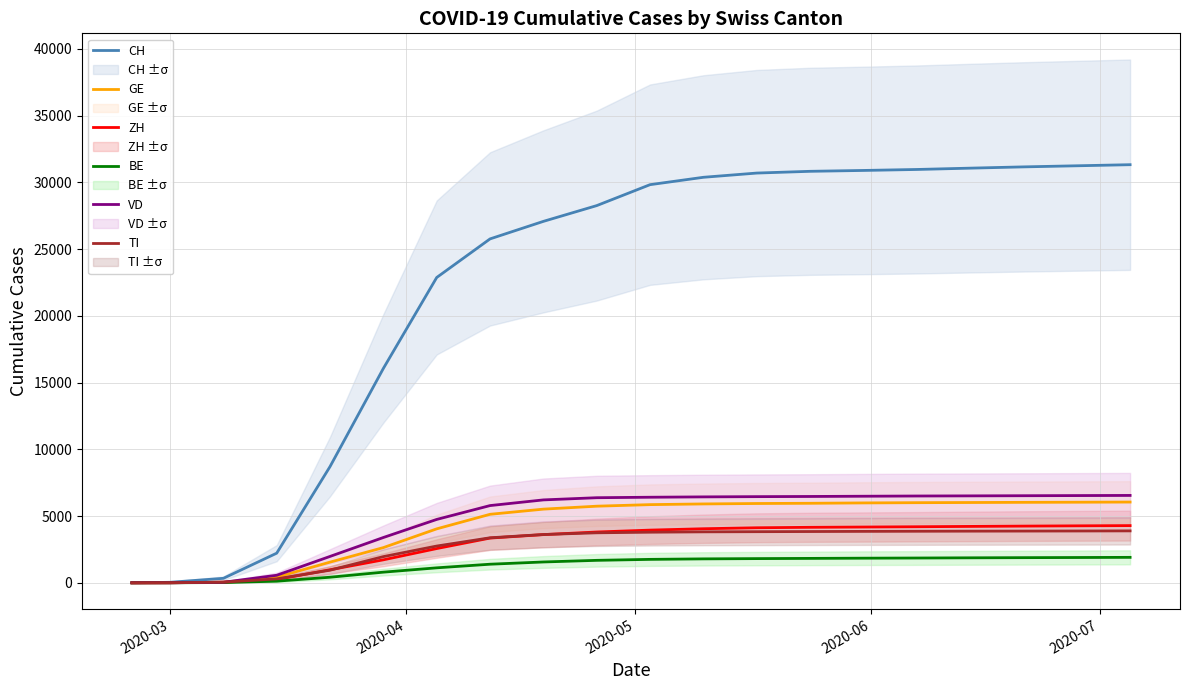

How many series are shown in this chart?

6